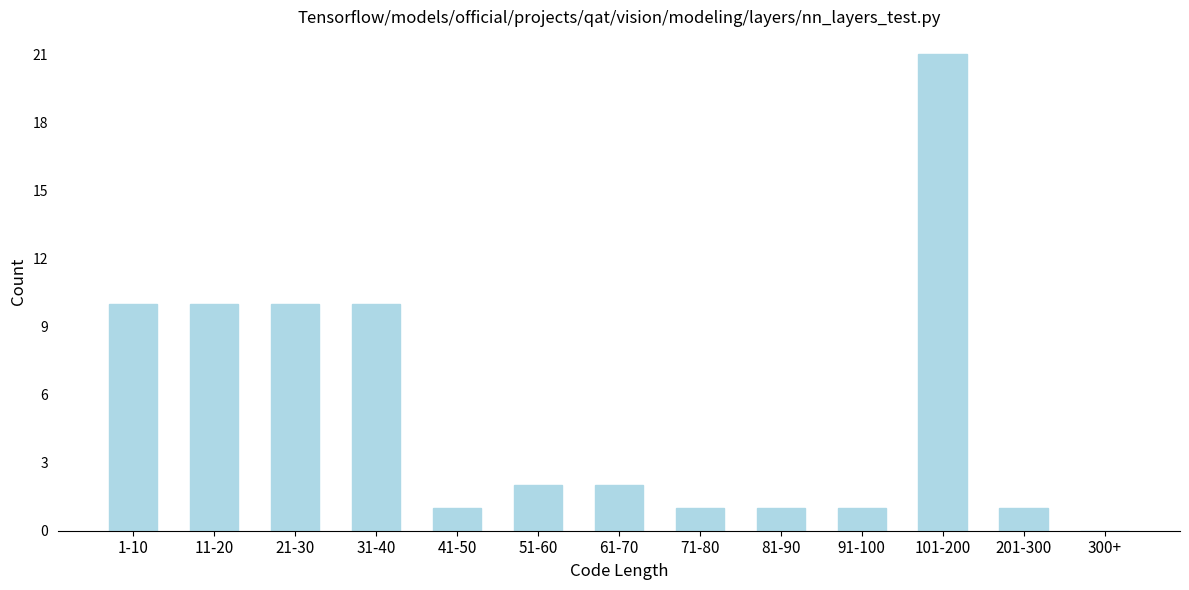

Reading right to left, what are all the values shown in this chart?

300+=0	201-300=1	101-200=21	91-100=1	81-90=1	71-80=1	61-70=2	51-60=2	41-50=1	31-40=10	21-30=10	11-20=10	1-10=10